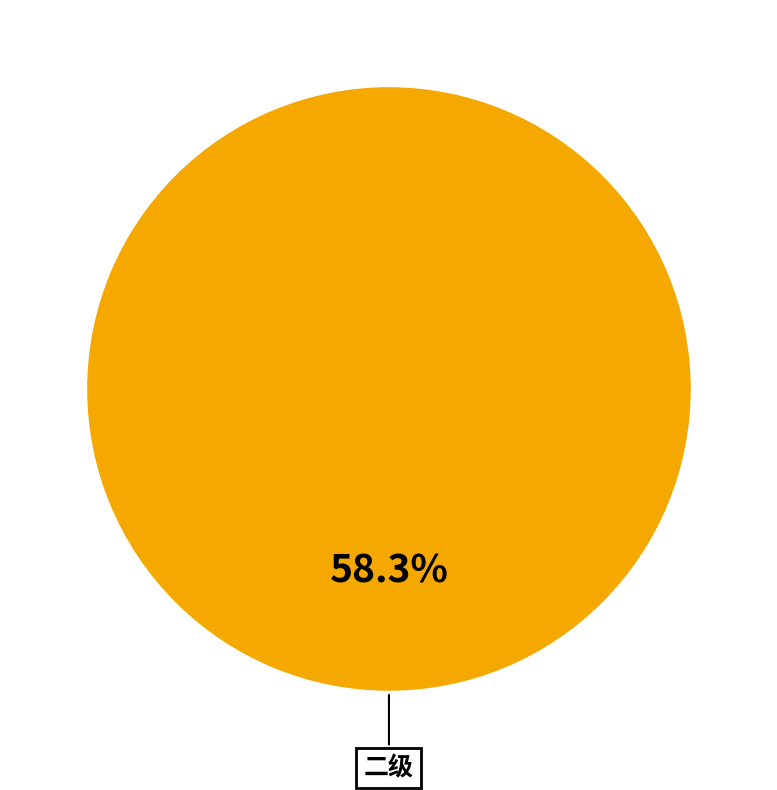

Is it true that 一级 is 0% of the pie?

True